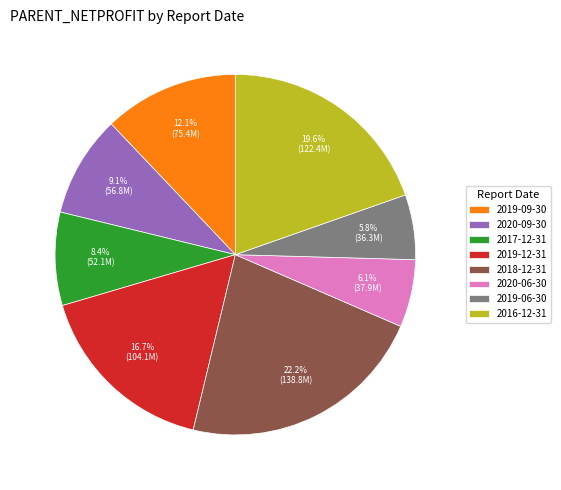

Count the number of slices in the pie.

8